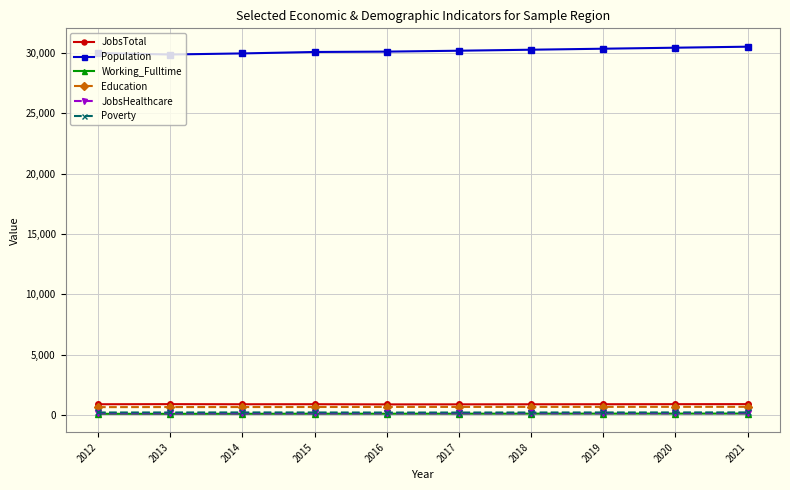

What is the maximum value shown in the chart?

30536